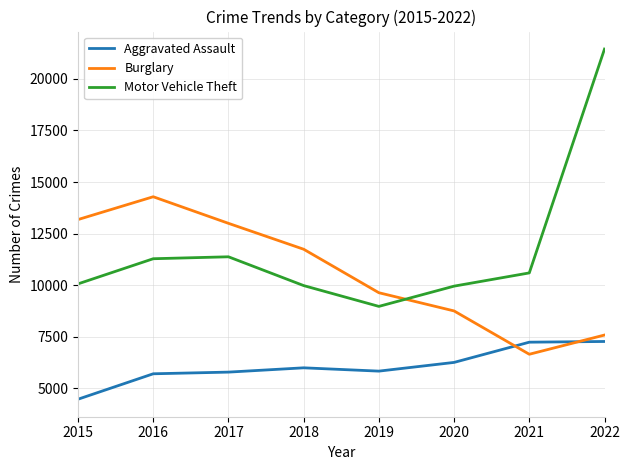

At how many categories does at least one series exceed 10406?

6